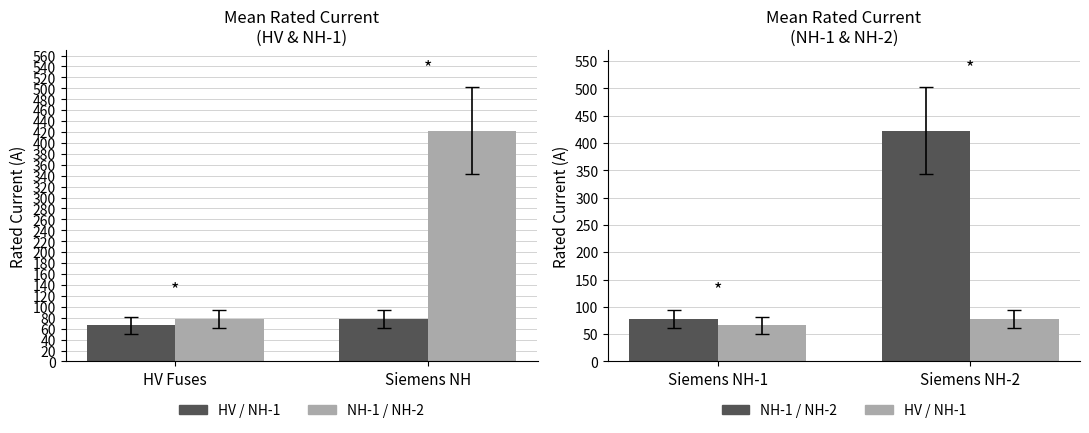

True or false: NH-1 / NH-2 has a value of 422.1 at Siemens NH-2.

True